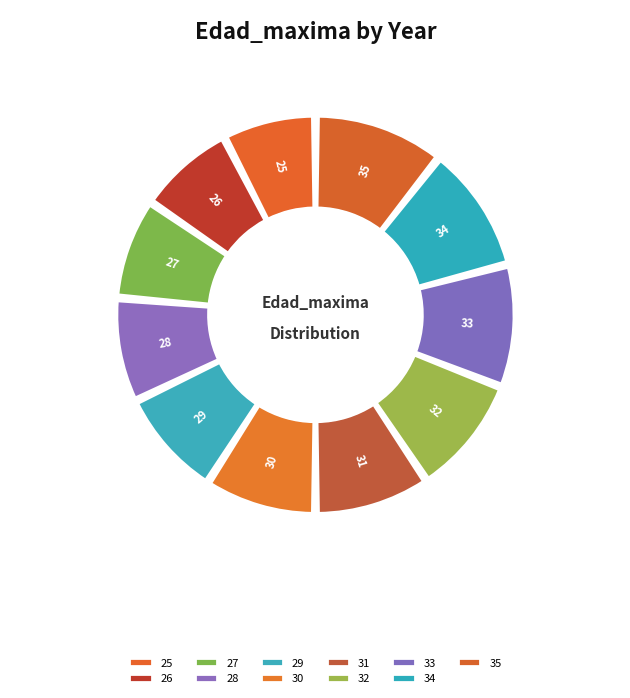

What is the change in value from 26 to 35?

+9